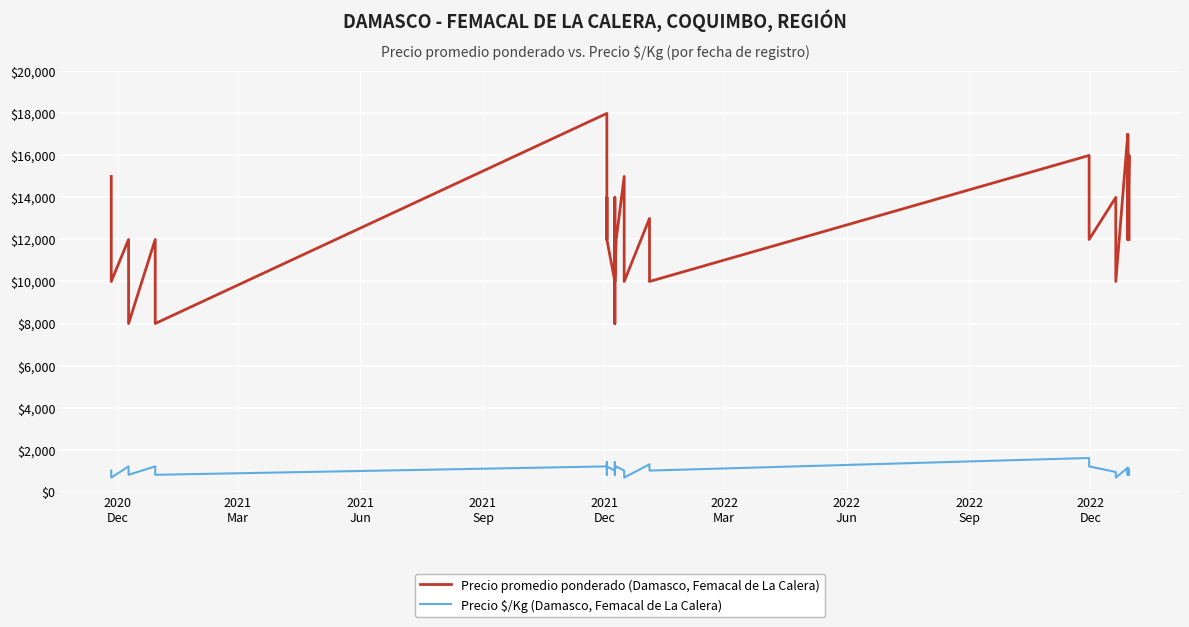

How many interior local valleys does the Precio $/Kg (Damasco, Femacal de La Calera) series have?

11